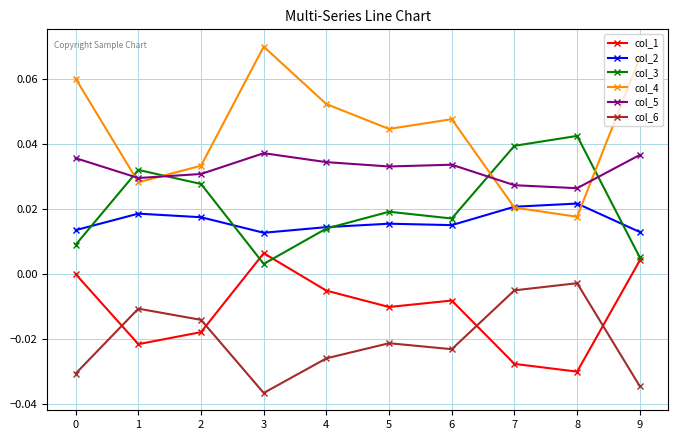

At which category does col_1 reach its first local valley?

1